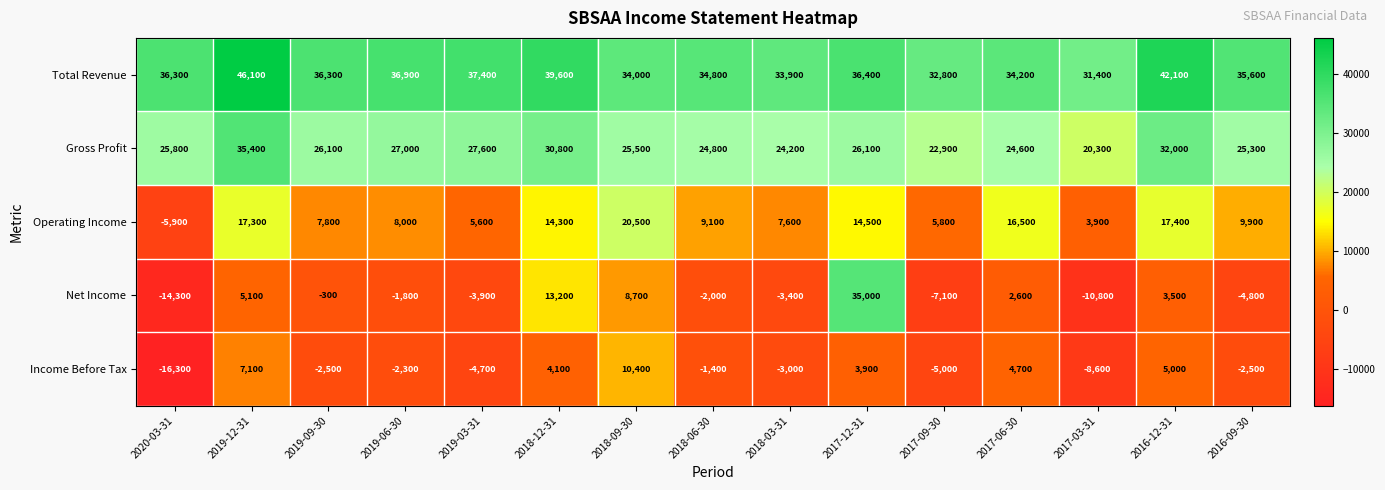

What is the total value across all series at 2017-03-31?

36200